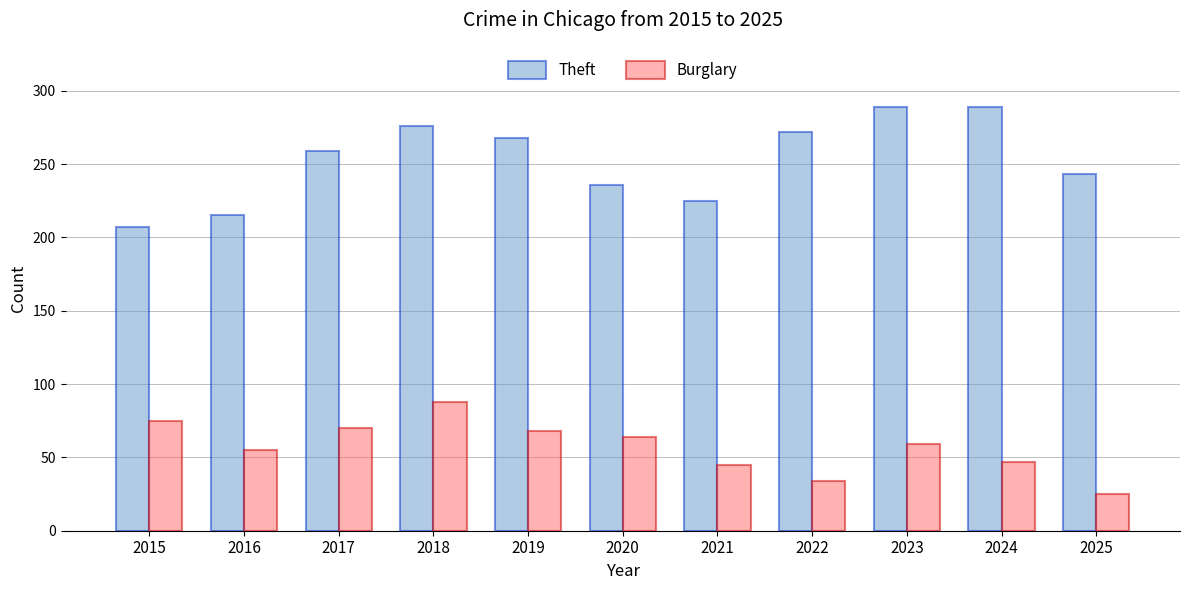

Is the value of Burglary at 2020 greater than the value of Theft at 2020?

No